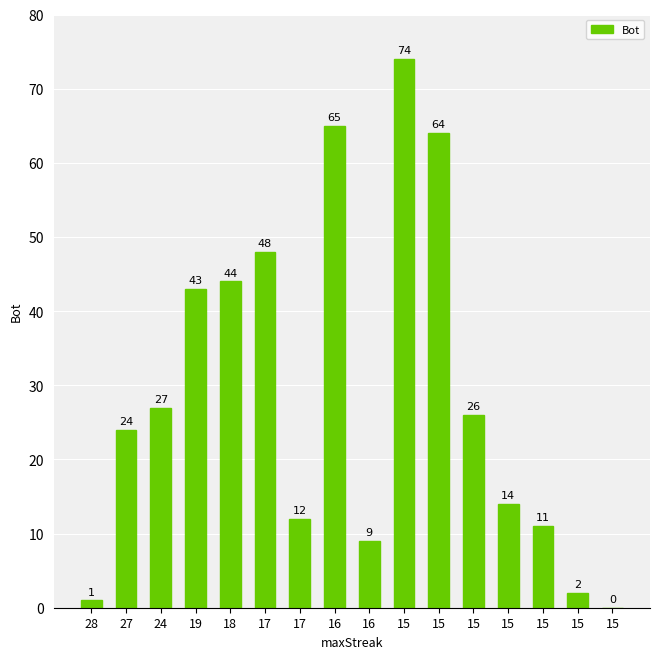

How many series are shown in this chart?

1